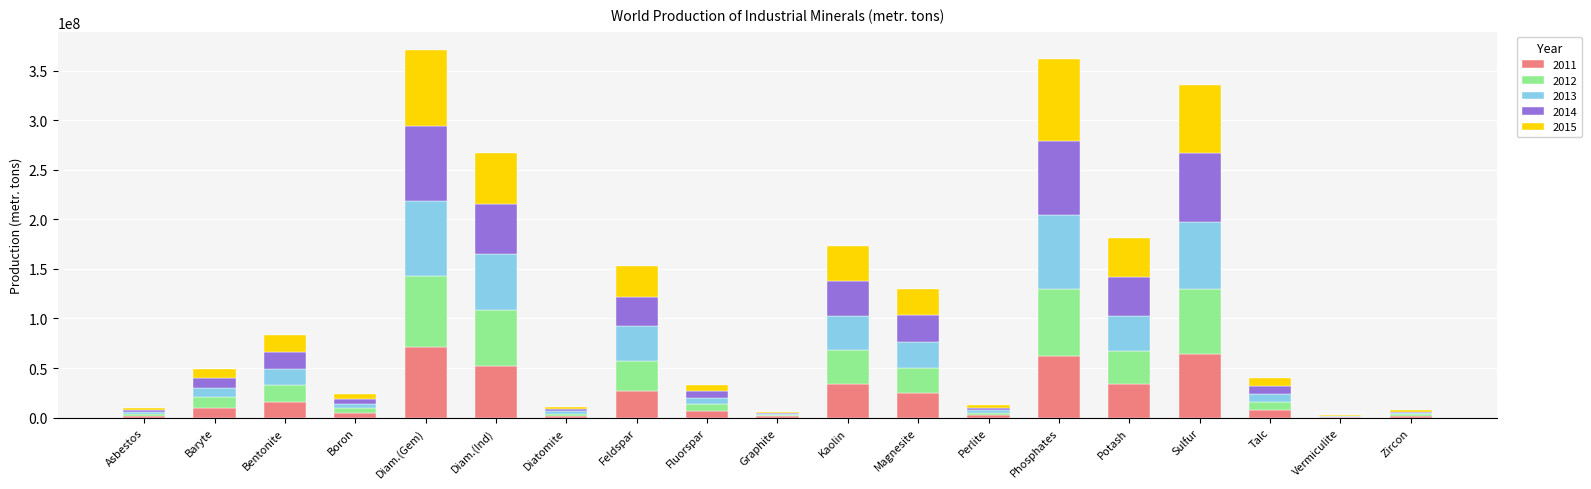

The 2011 series shows 15807901 at Bentonite. True or false?

True